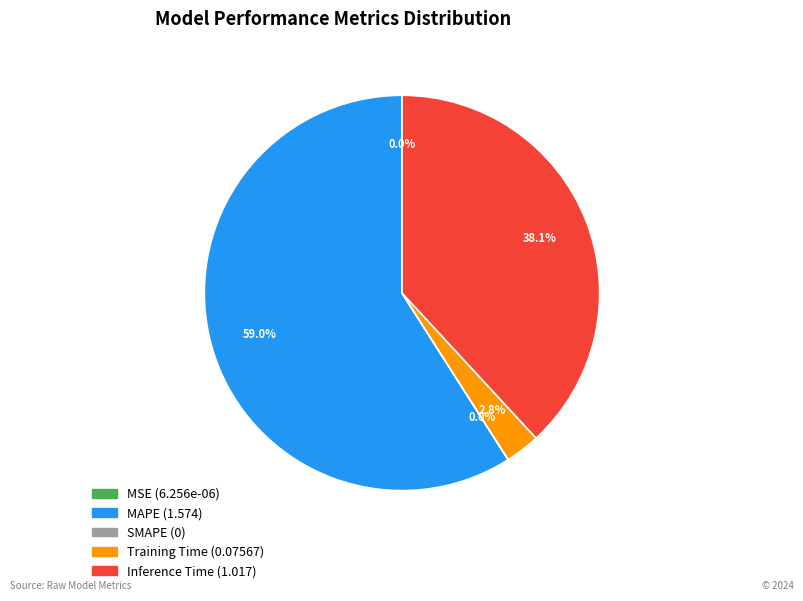

To the nearest percent, what is the difference between the largest and smallest slice percentages?

59%